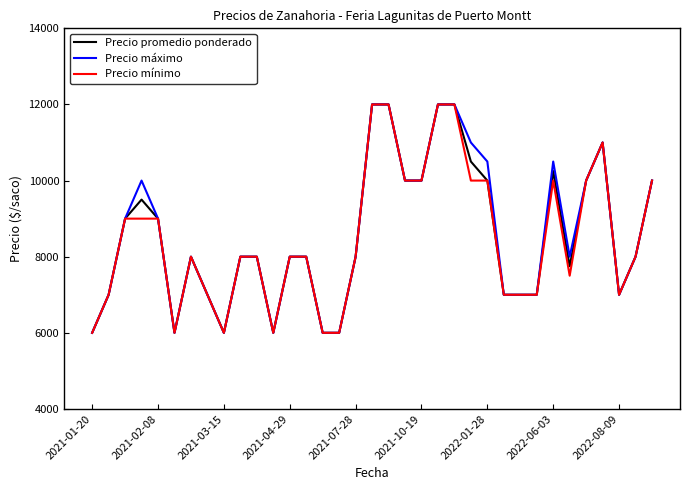

What is the lowest value of the Precio promedio ponderado series?

6000